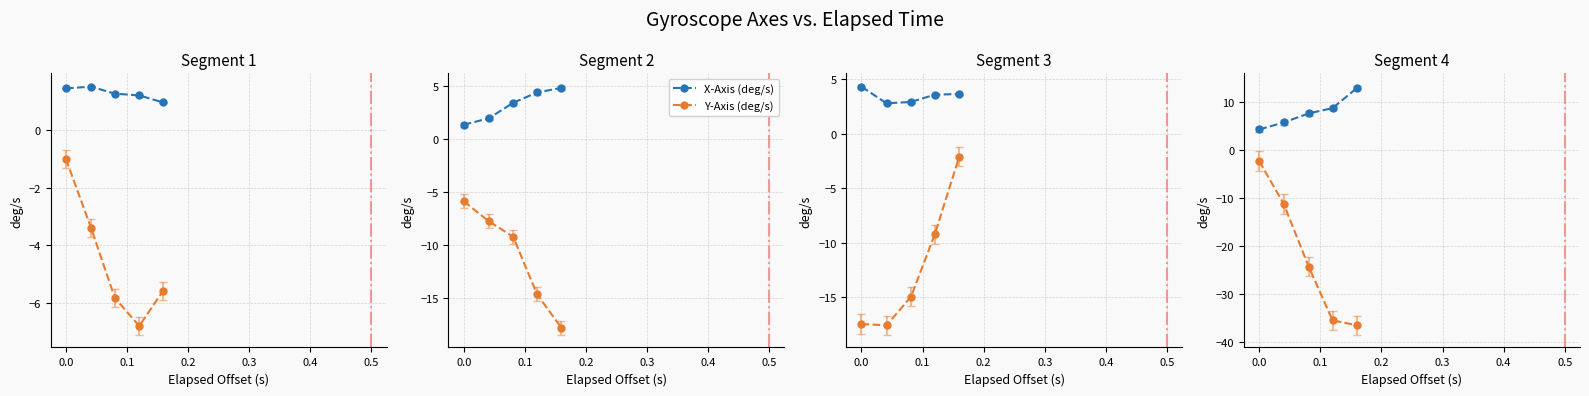

What are all the series names shown in the legend?

X-Axis (deg/s), Y-Axis (deg/s)